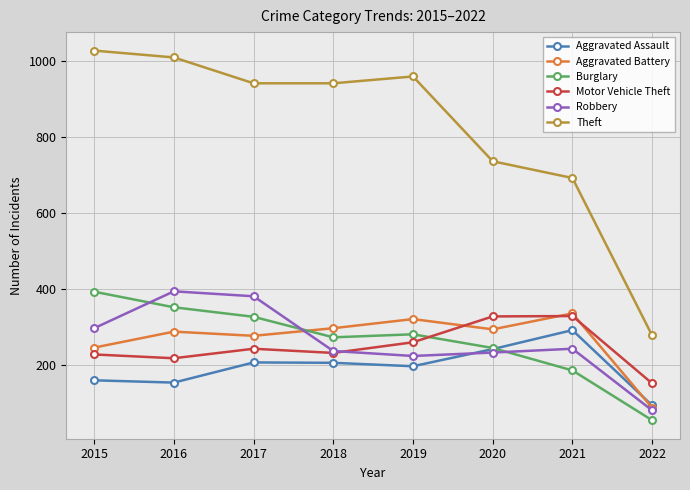

What is the value of the Burglary point at the 4th from the left?

273